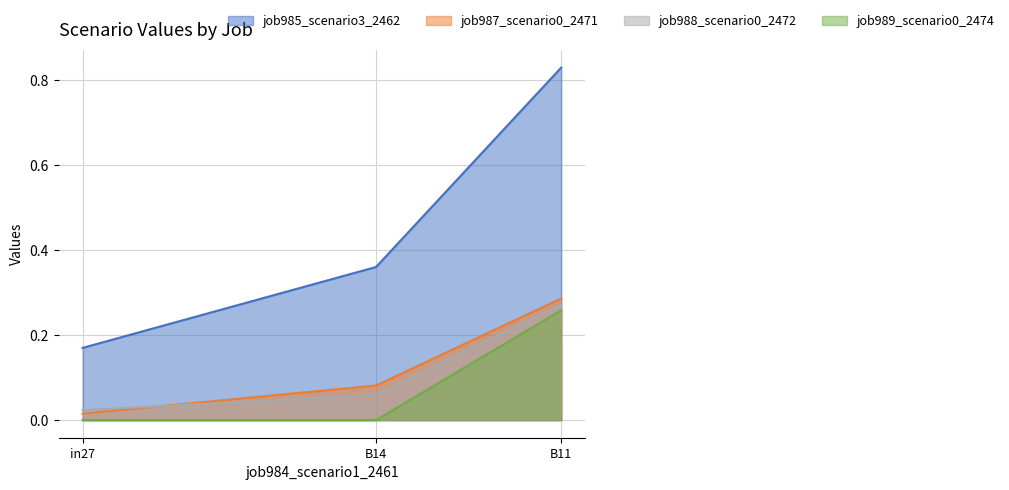

Does the chart have visible grid lines?

Yes